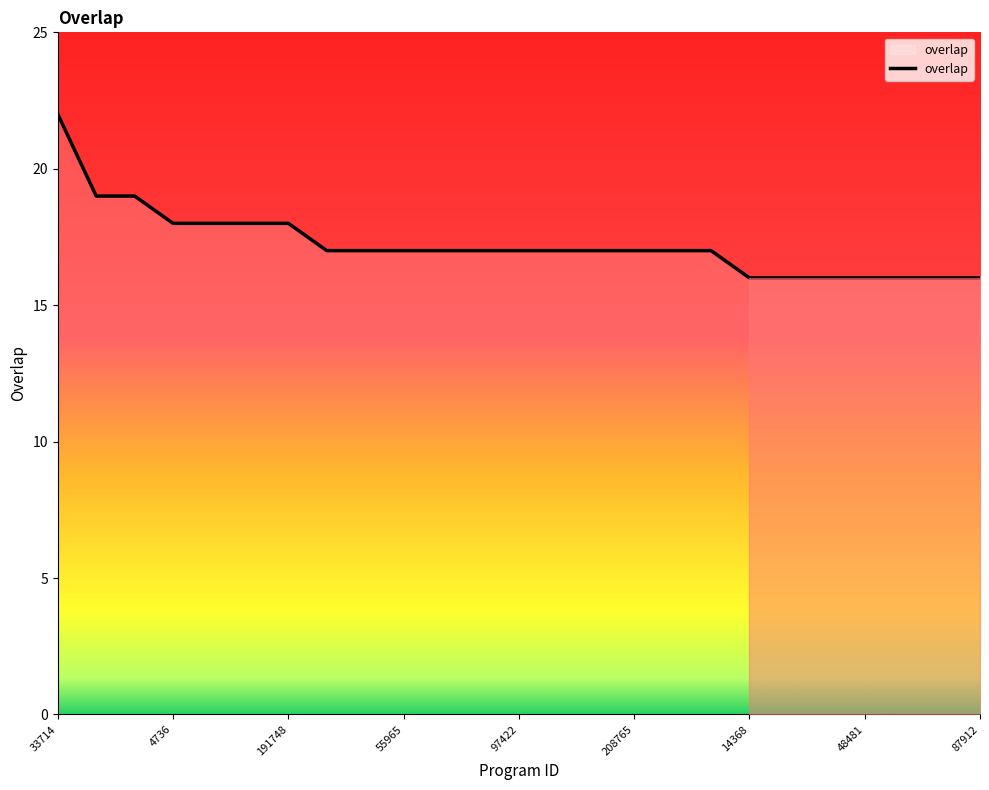

What is the difference between the maximum and minimum values?

6